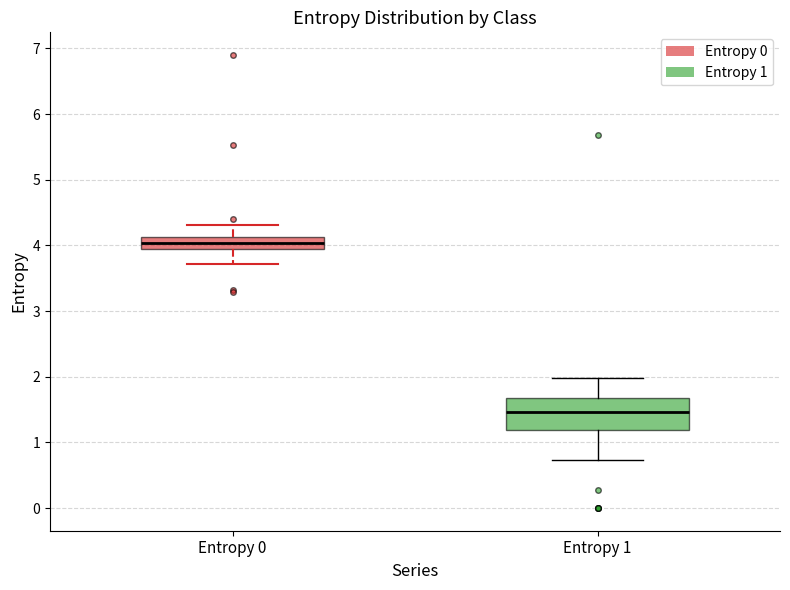

Which box's median line is the lowest?

Entropy 1